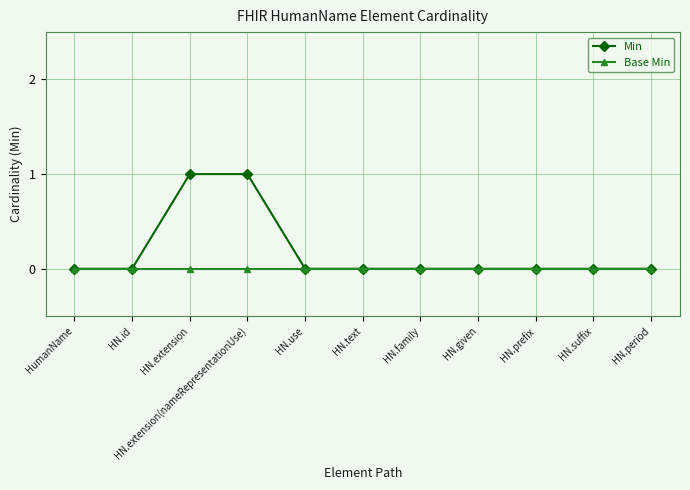

Rank the series by their average value, from highest to lowest.

Min, Base Min